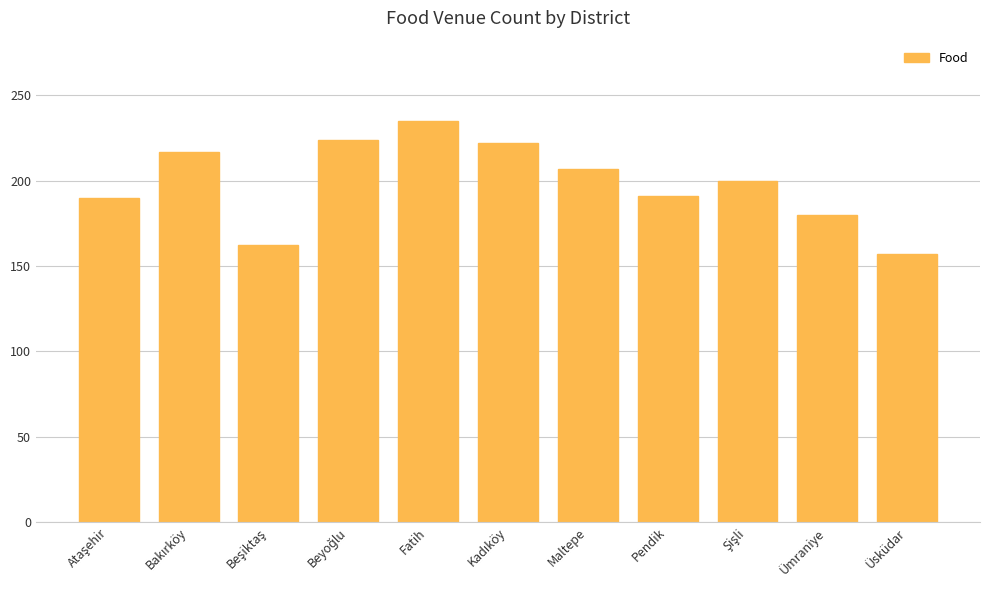

What is the approximate value at Maltepe?

207